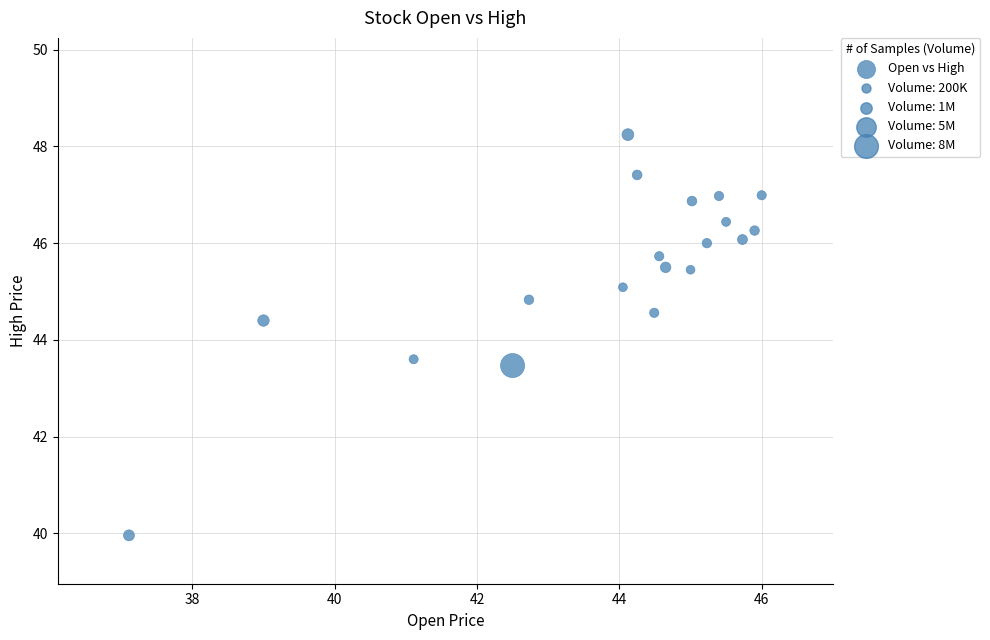

What is the range of Y values (max minus min)?

8.3